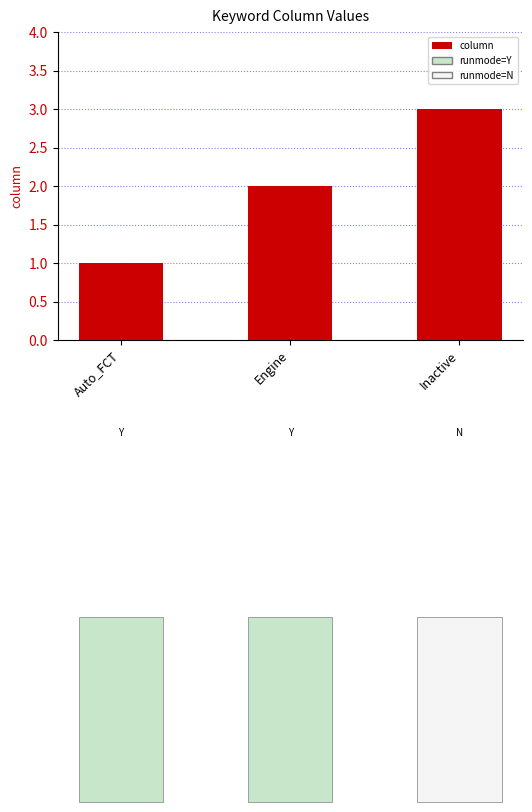

Rank the categories by value from highest to lowest.

Inactive, Engine, Auto_FCT